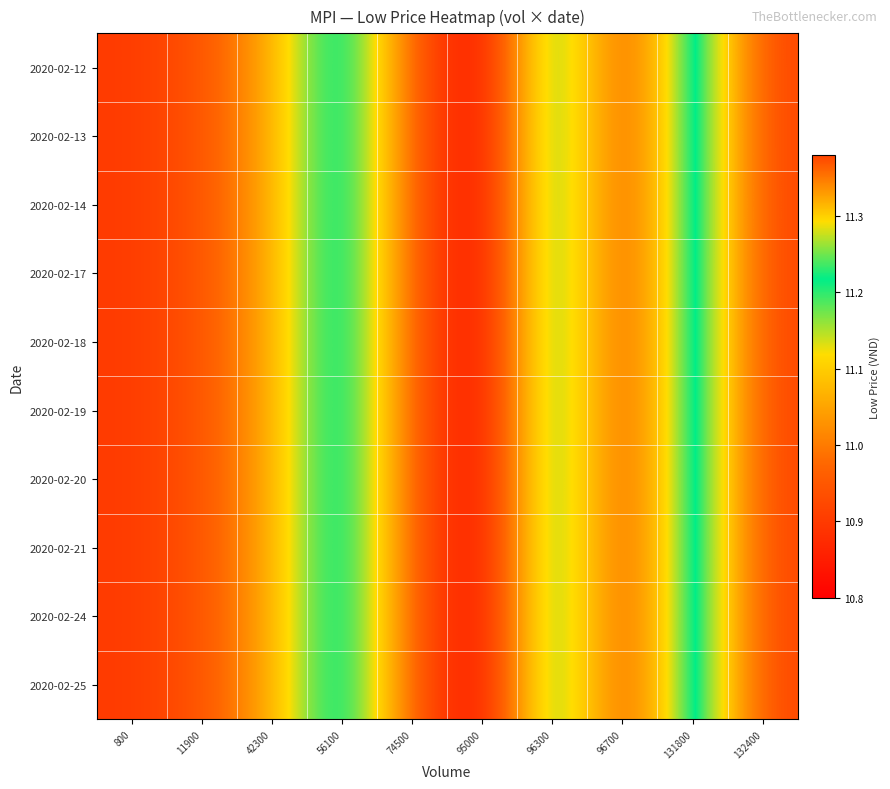

At 11900, list the series in order from largest to smallest.

2020-02-12, 2020-02-13, 2020-02-14, 2020-02-17, 2020-02-18, 2020-02-19, 2020-02-20, 2020-02-21, 2020-02-24, 2020-02-25